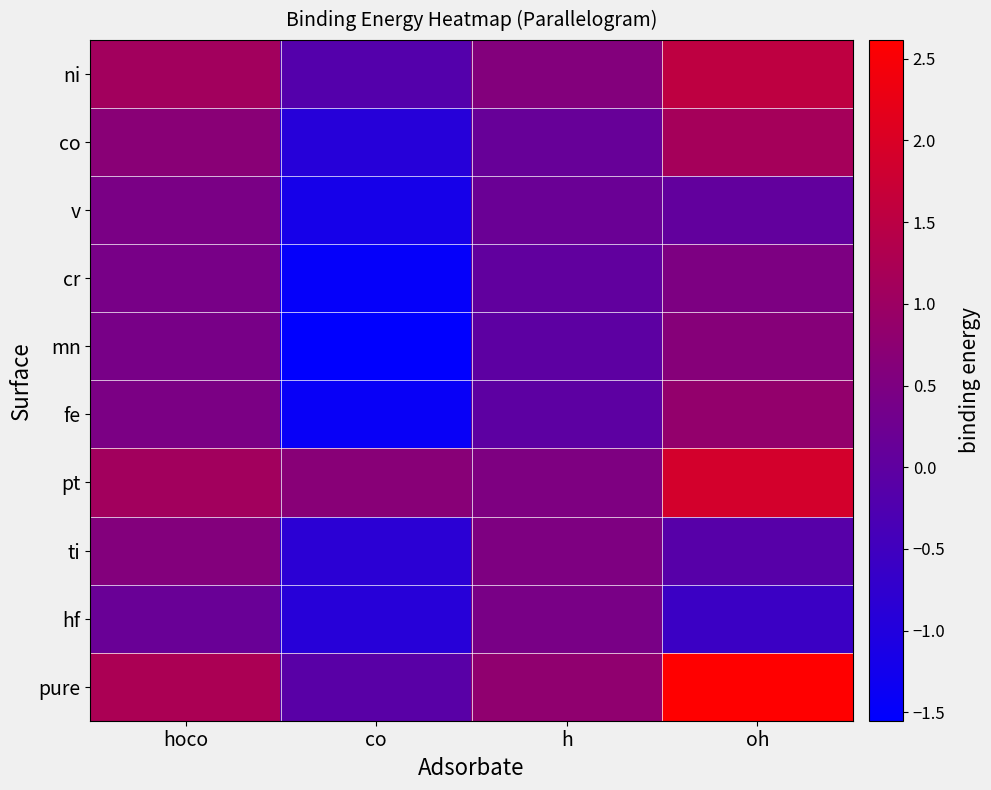

At h, list the series in order from smallest to largest.

fe, mn, cr, co, v, hf, pt, ti, ni, pure